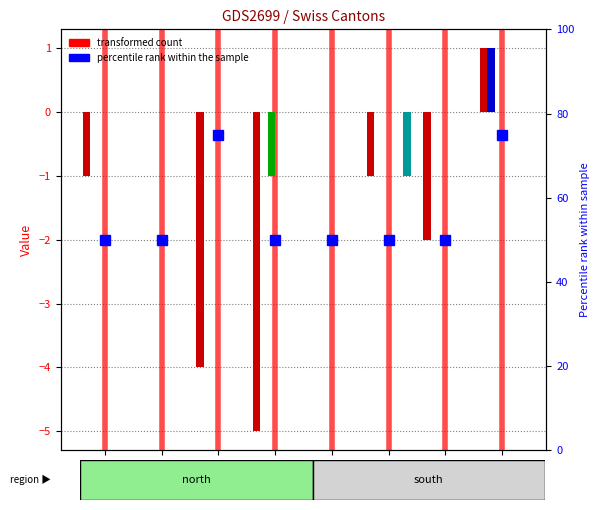

How many data points does each series have?

8